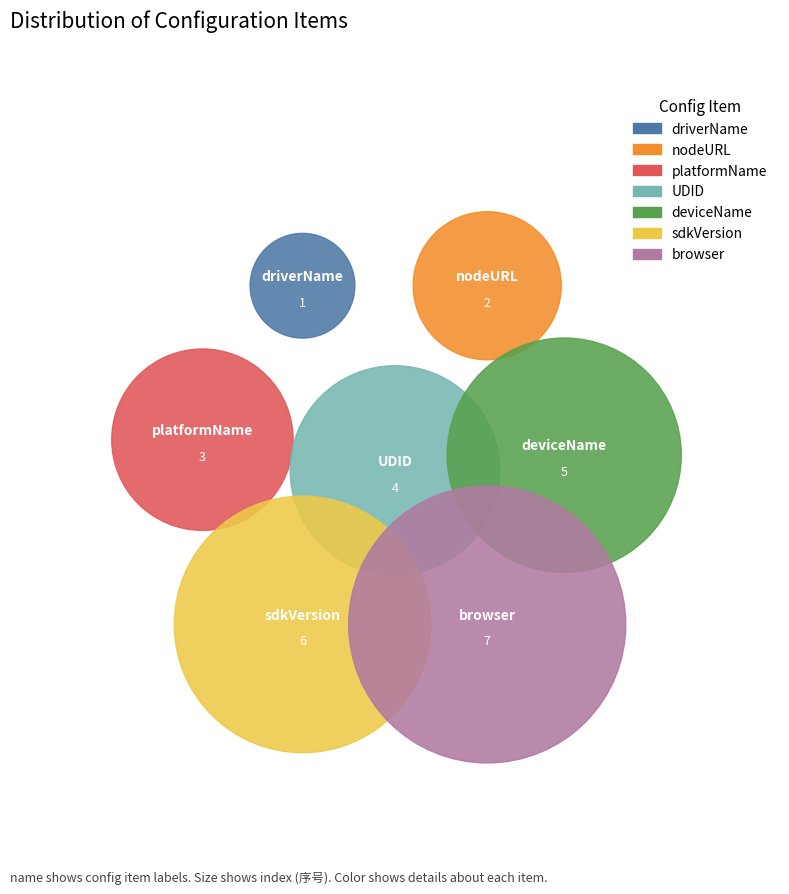

What is the change in value from UDID to browser?

+3